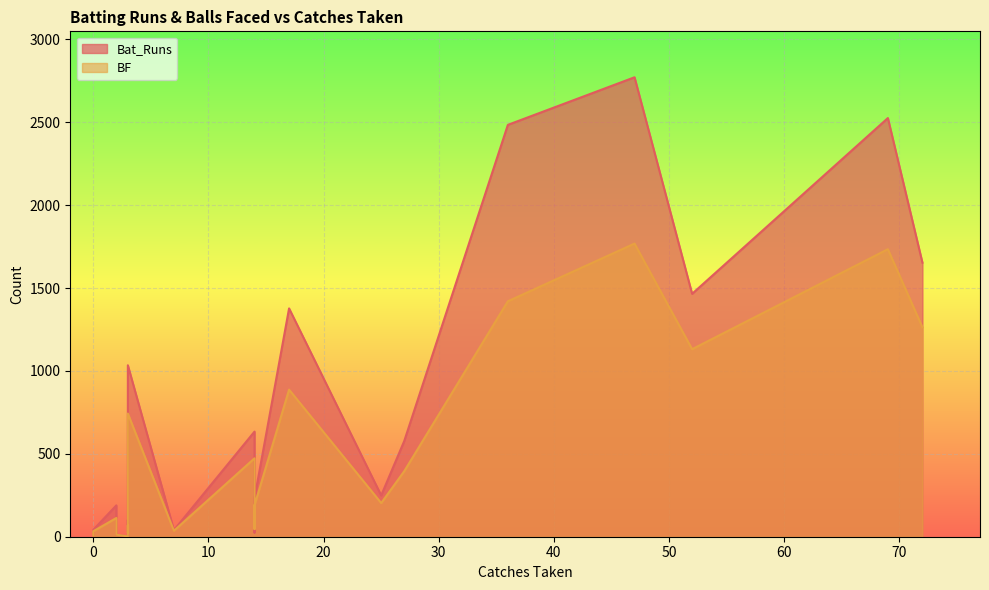

At which category does BF reach its first local valley?

3